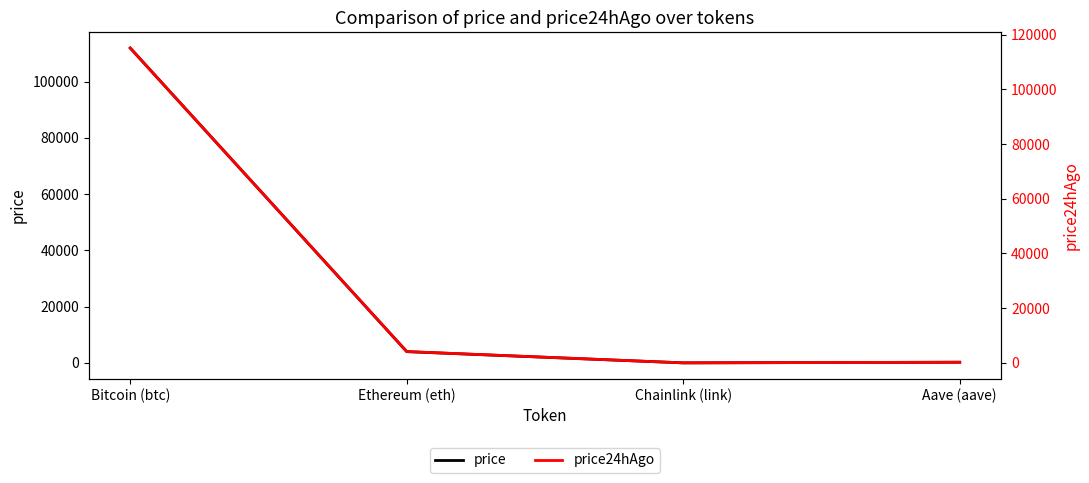

Rank the series by their average value, from lowest to highest.

price, price24hAgo